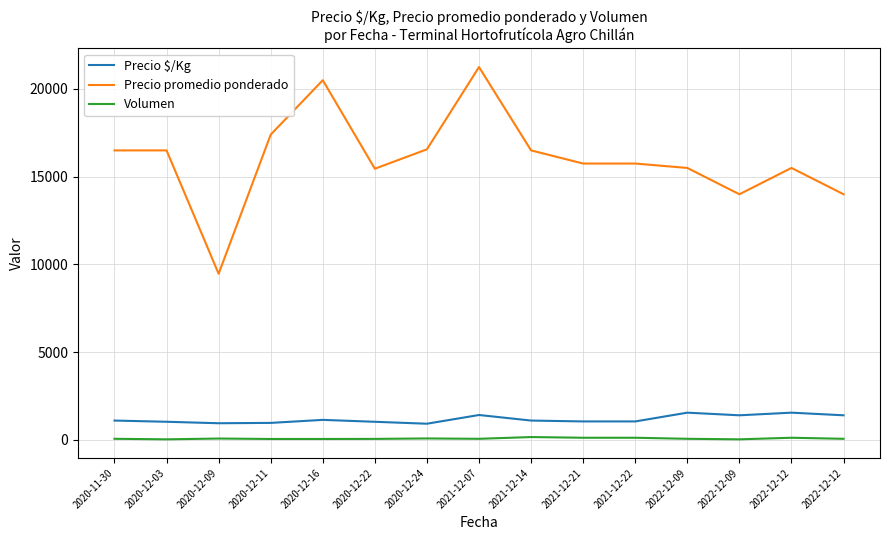

True or false: Volumen has more than 2 interior local peaks.

True